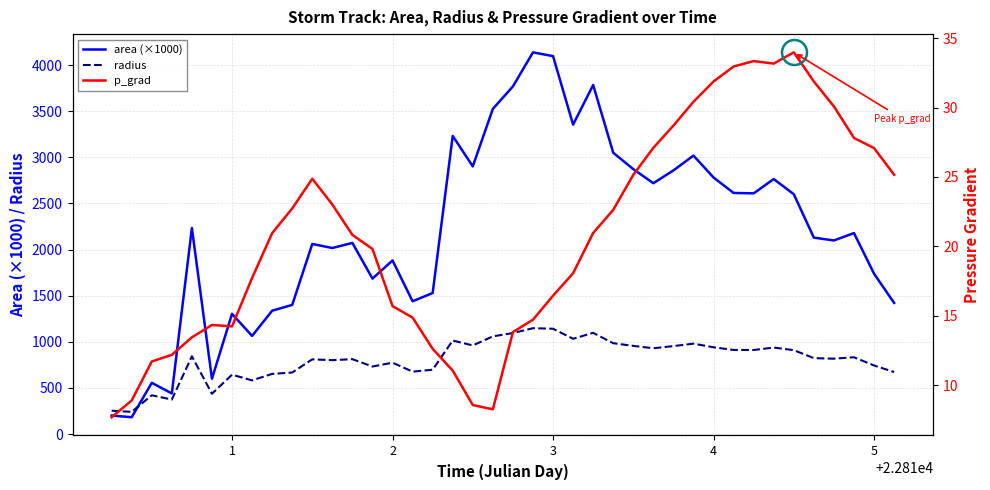

Is this an area chart (filled region under the line)?

No